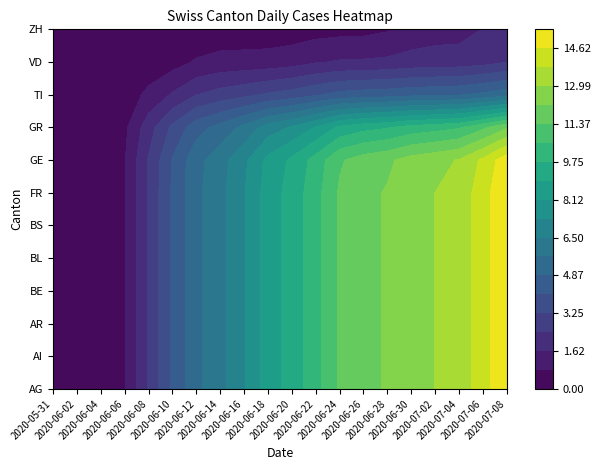

Where is GR nearest to the value 8?

2020-06-16